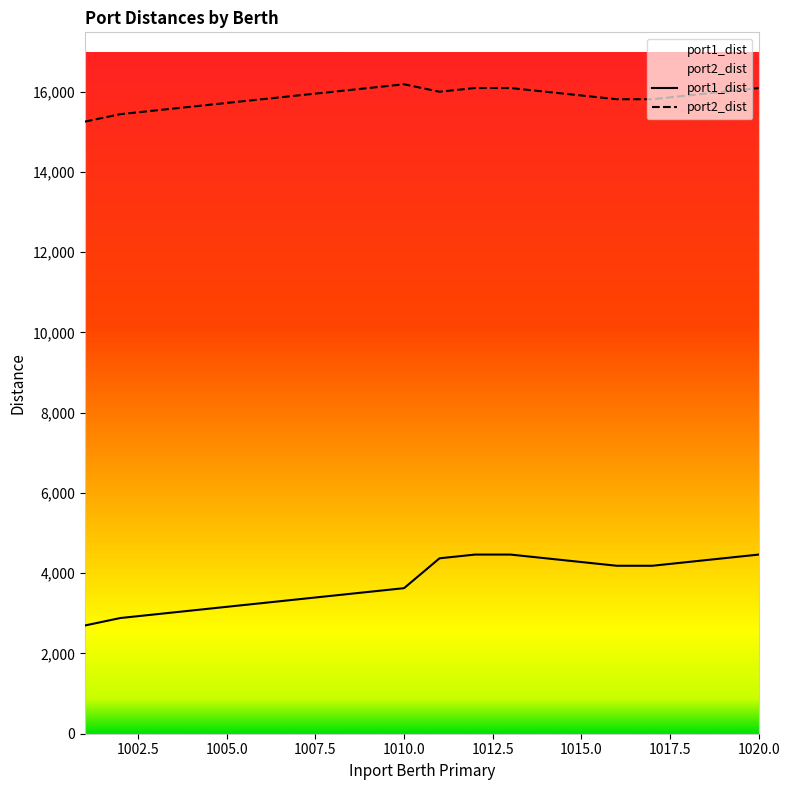

Where is the first local maximum for port2_dist?

1010